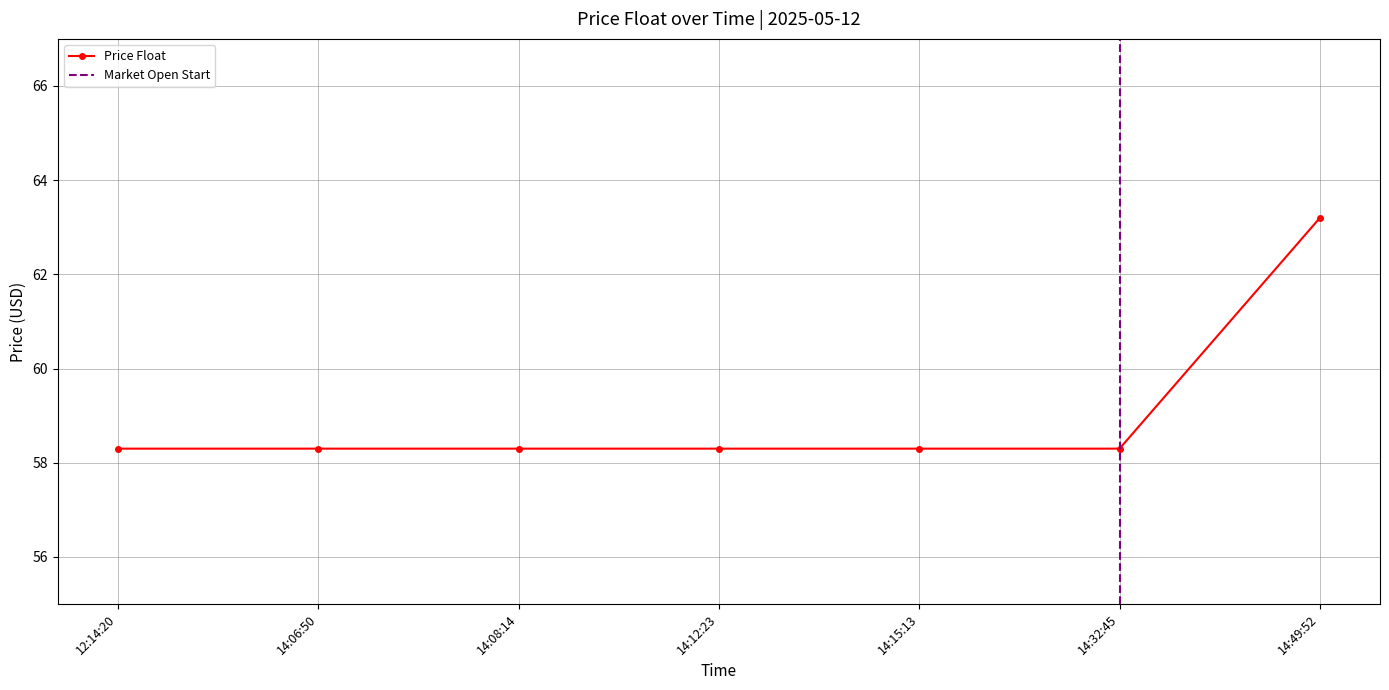

What is the sum of all values?

413.0